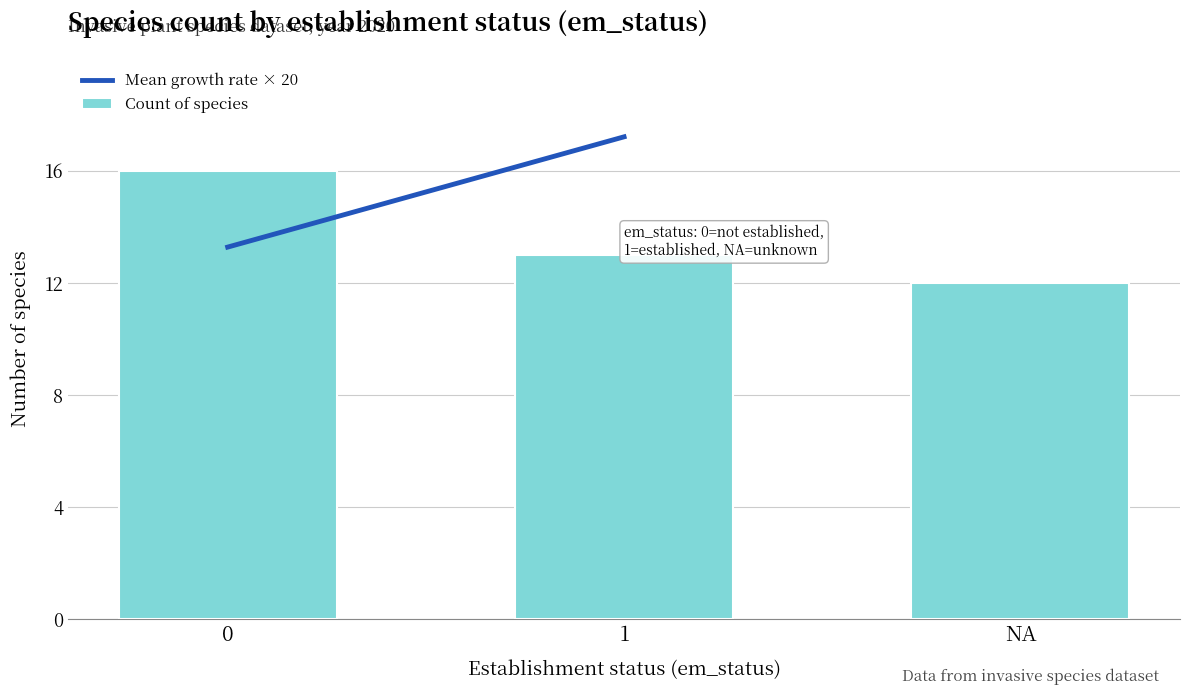

Approximately how many times larger is the value at 1 compared to 0?

0.8